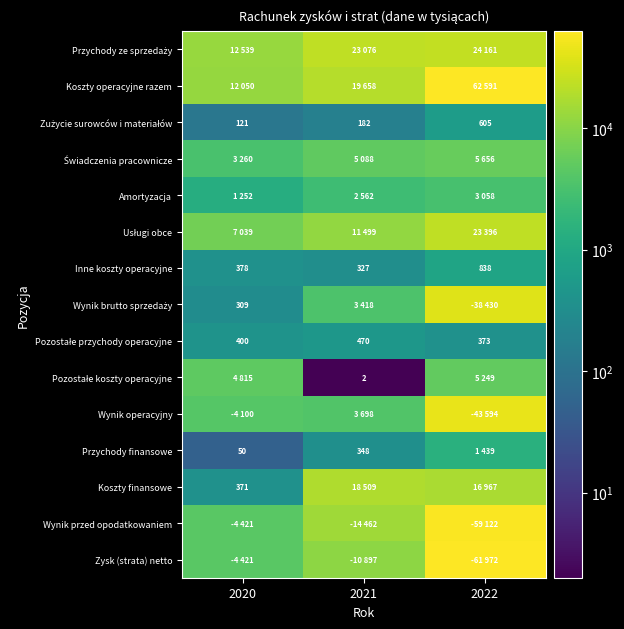

What value does the Inne koszty operacyjne series have at 2021, to the nearest 100?

300